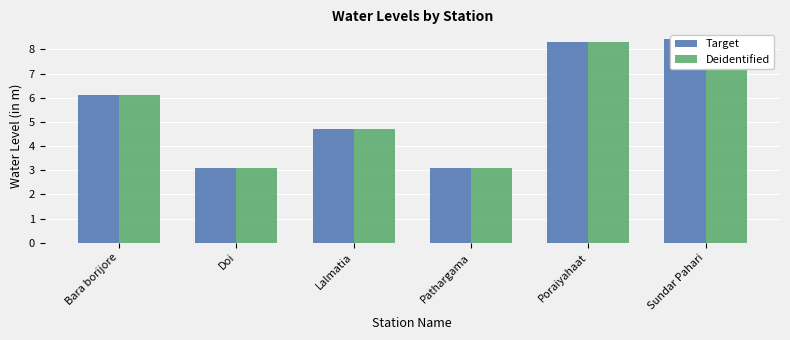

Which category has the lowest value in the Target series?

Pathargama